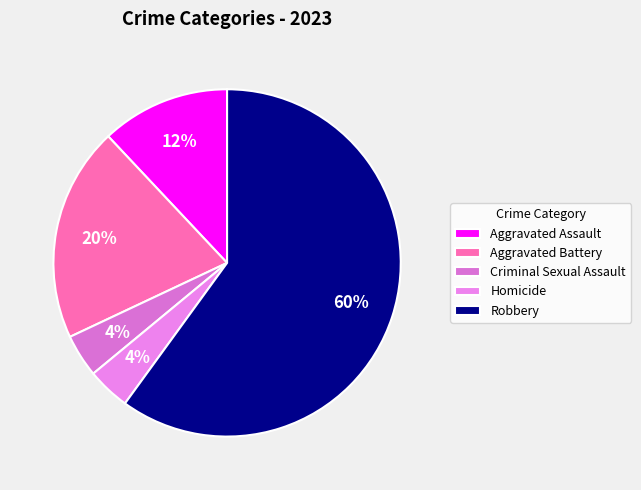

What is the largest slice in the pie chart?

Robbery